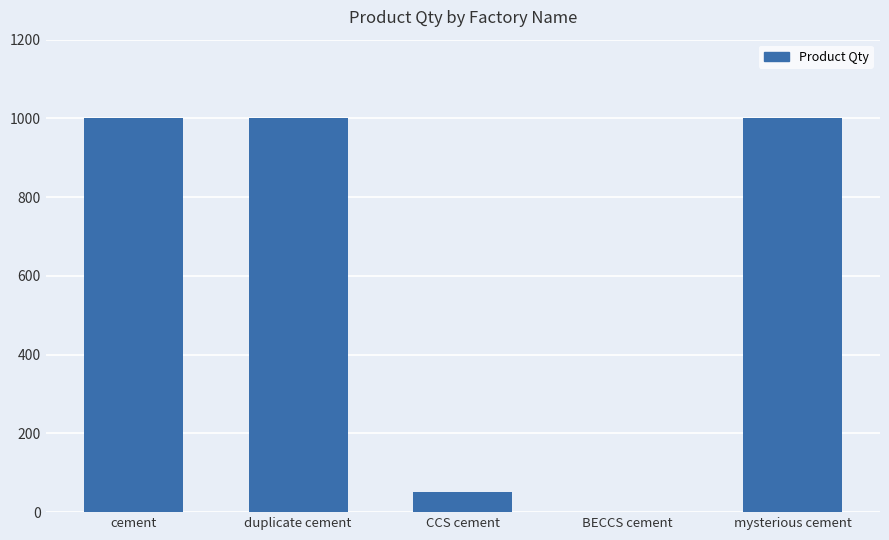

Reading left to right, list all the values displayed in this chart.

cement=1000	duplicate cement=1000	CCS cement=50	BECCS cement=0	mysterious cement=1000